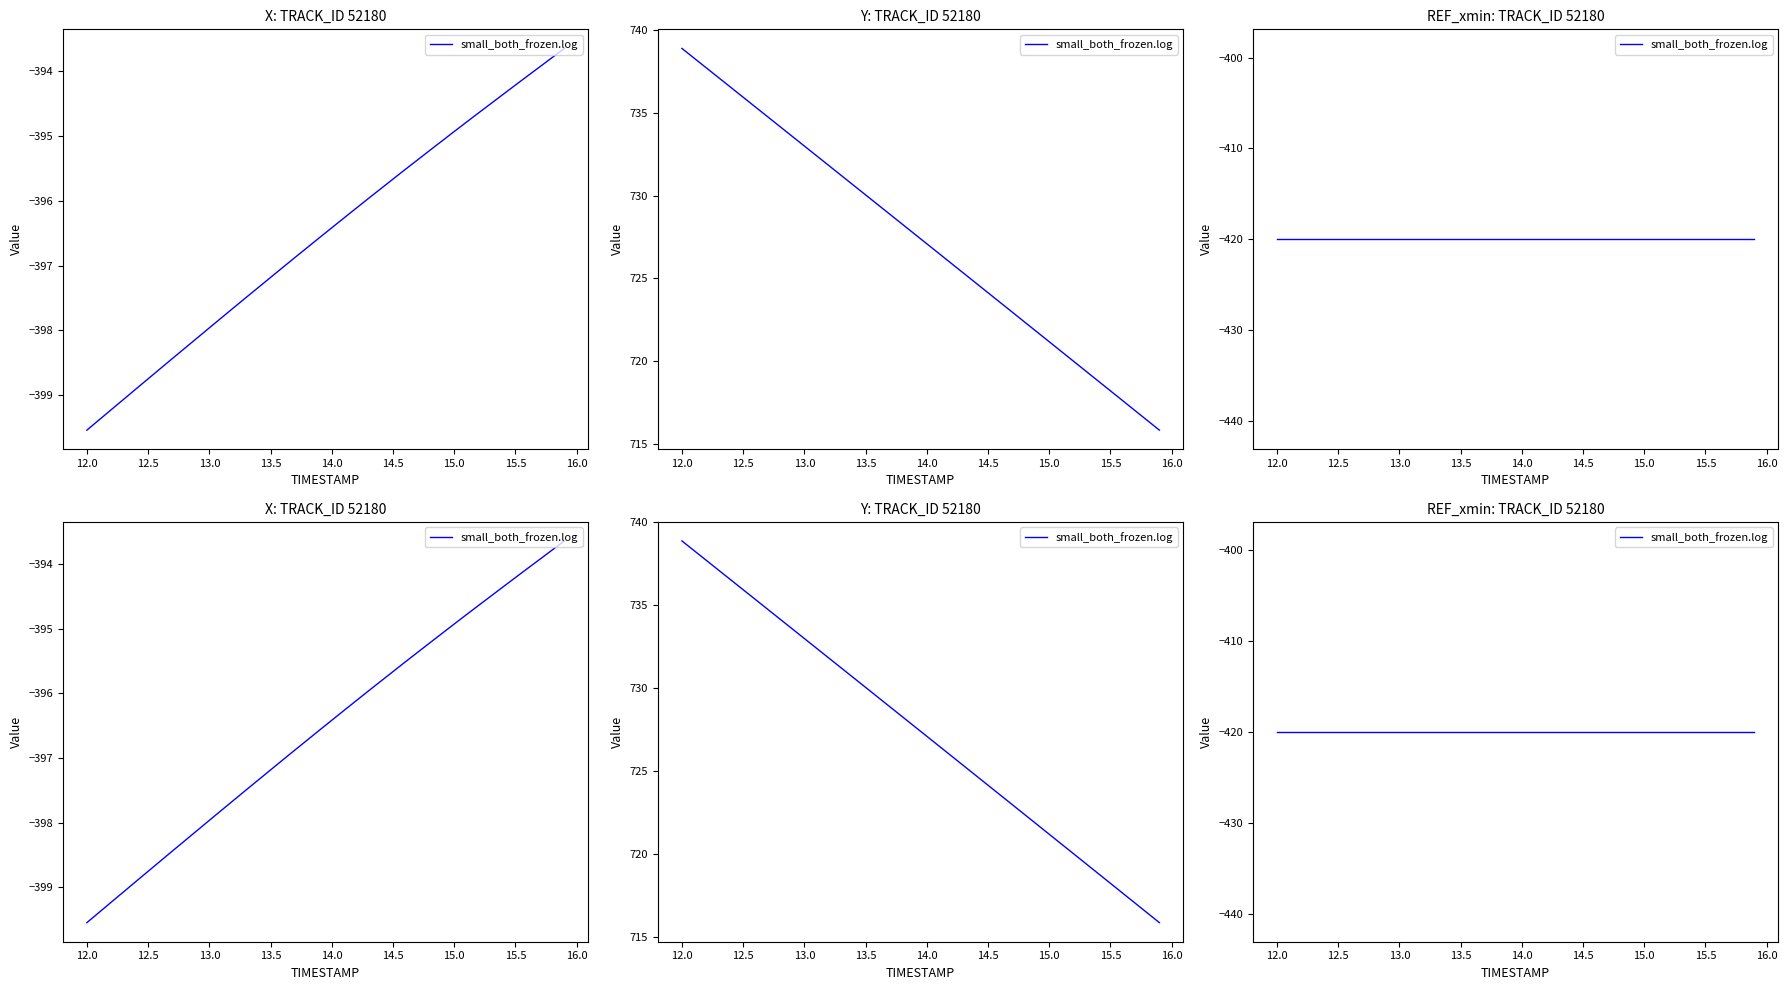

What is the sum of all X values?

-15861.2